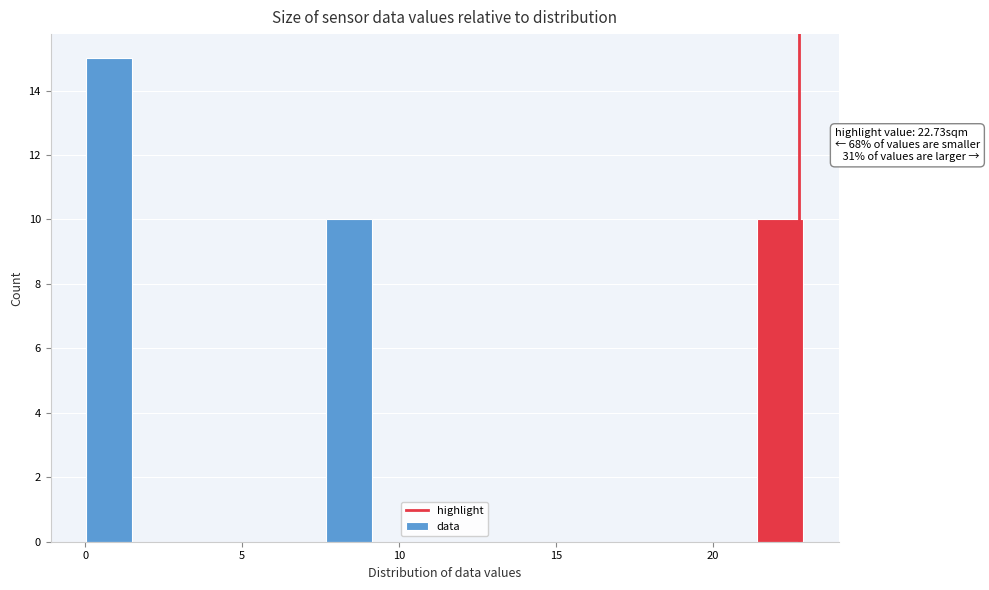

Around what value on the x-axis is the tallest bar? Give the approximate position of its centre, as read against the axis.

1.0